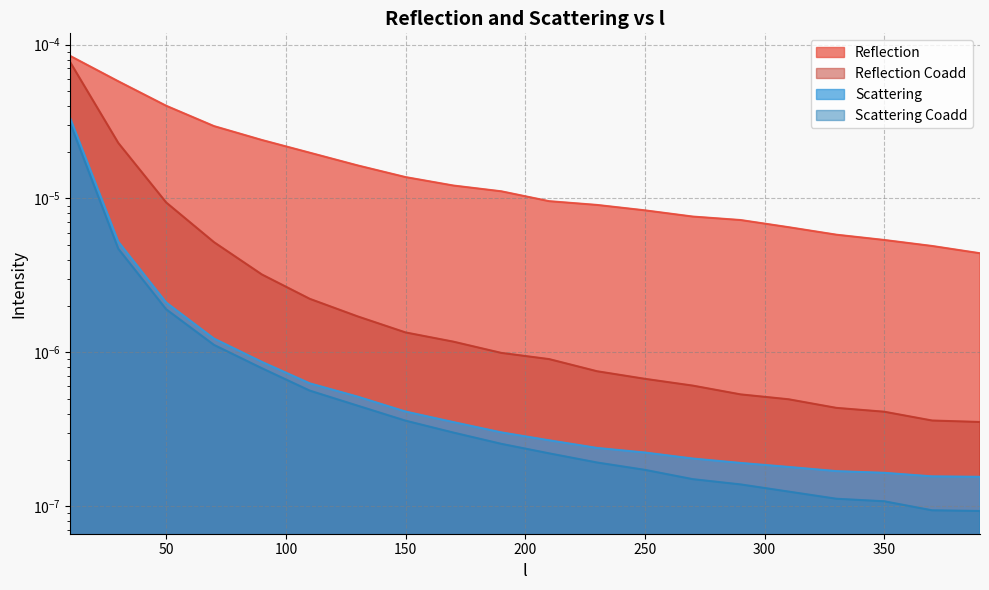

Which series has the largest range (max minus min)?

Reflection